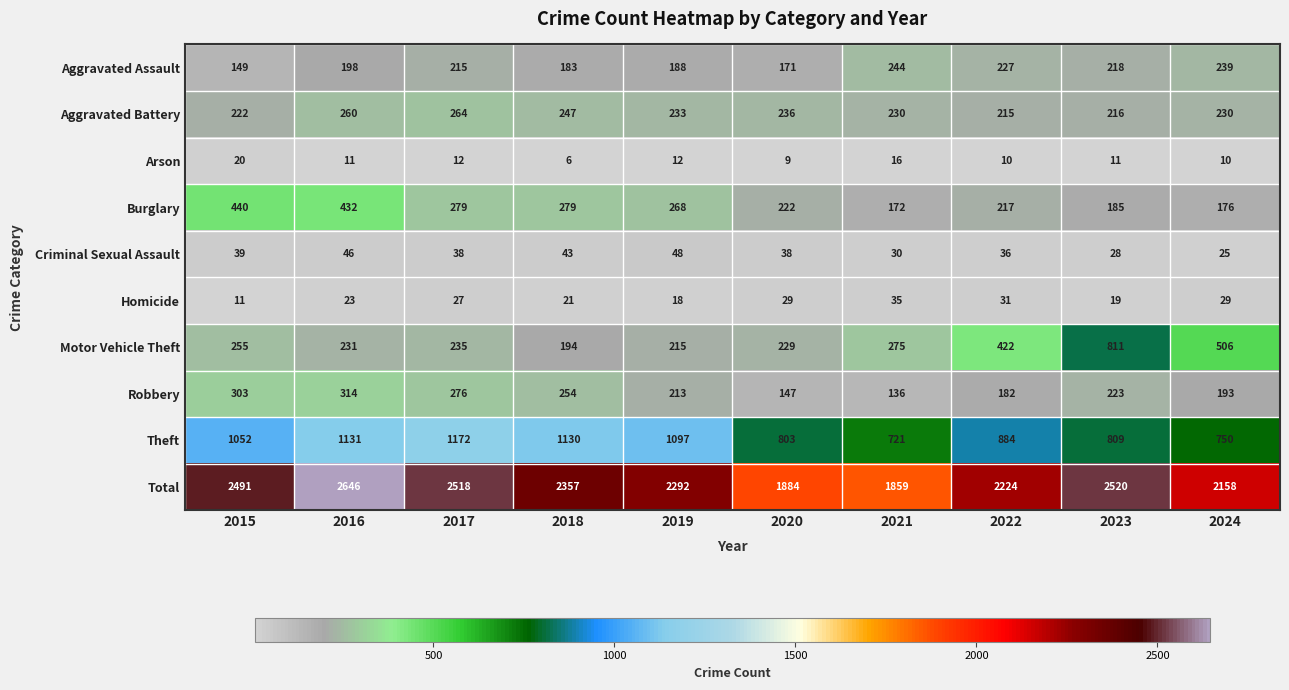

What is the average value of the Theft series?

955